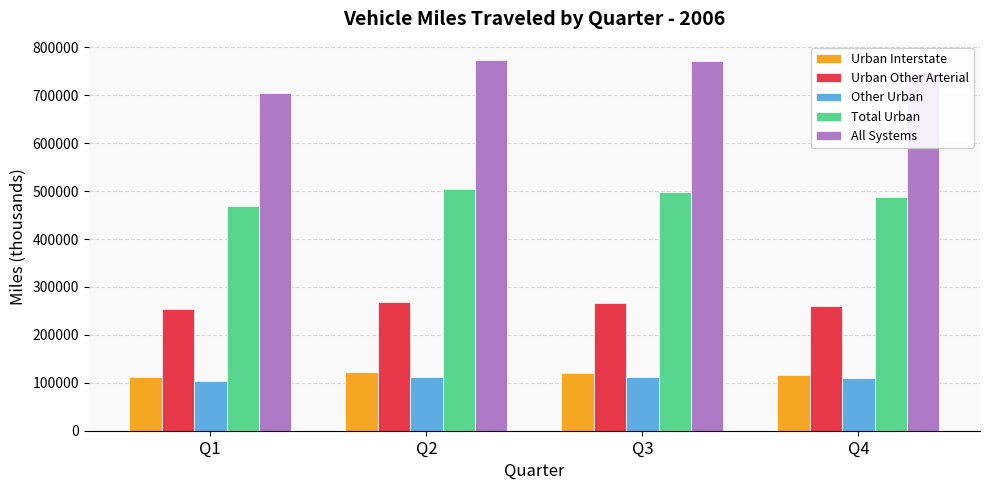

What is the smallest value displayed?

103613